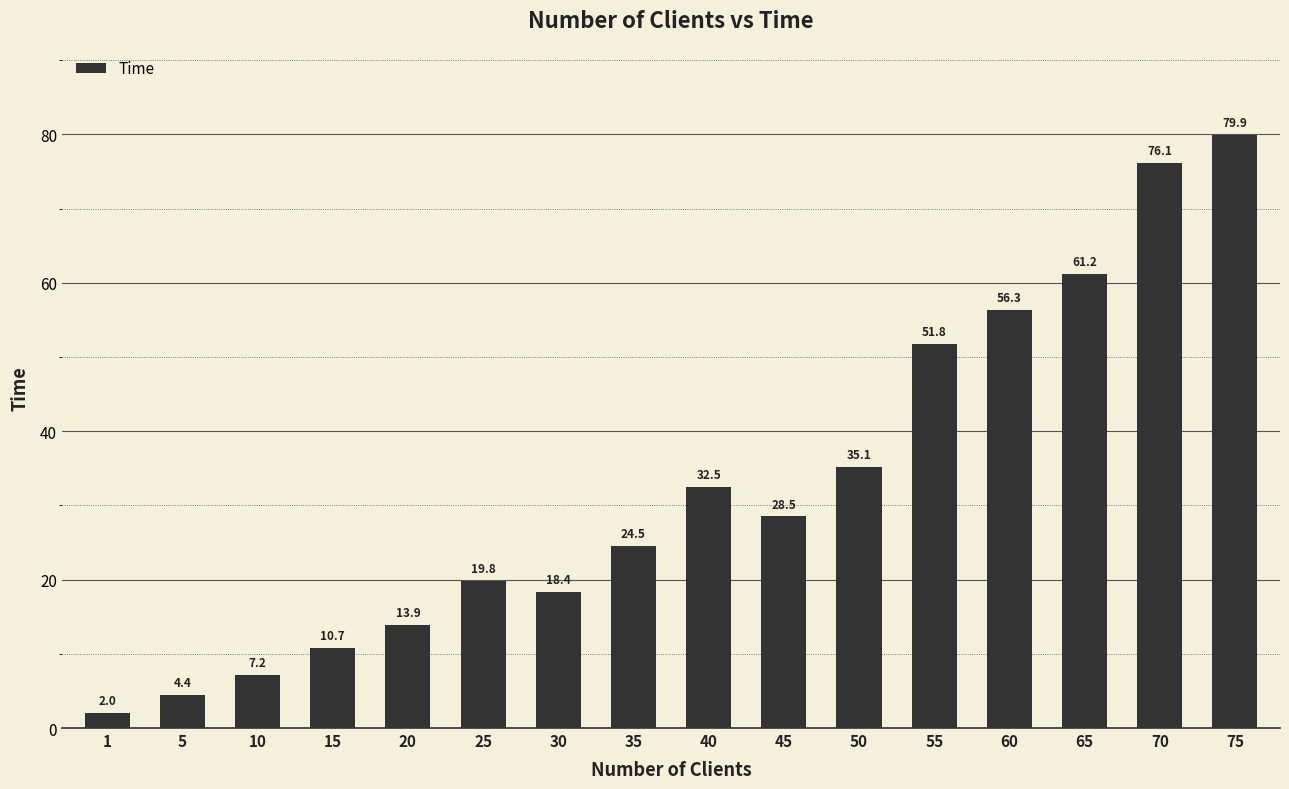

Approximately how many times larger is the value at 60 compared to 75?

0.7